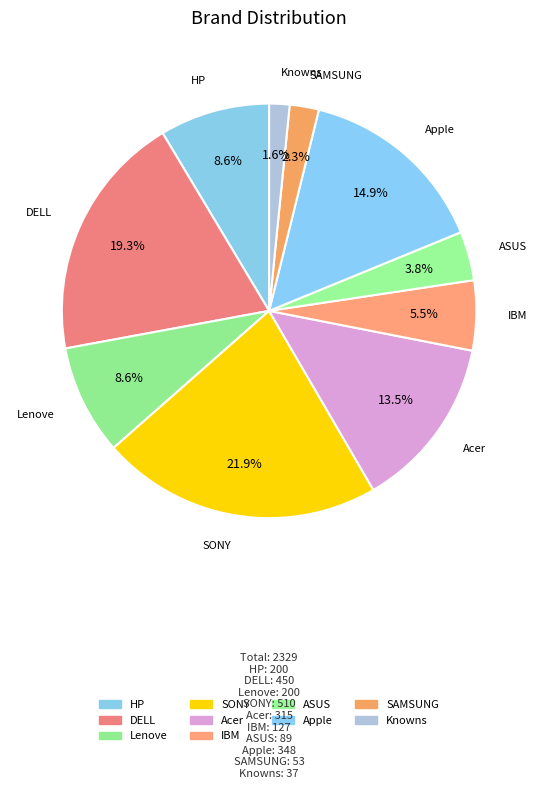

How many segments does this pie chart have?

10